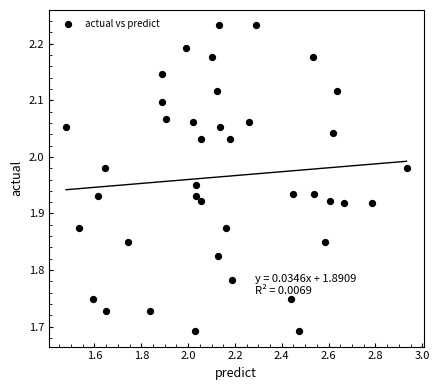

What is the range of Y values (max minus min)?

0.5